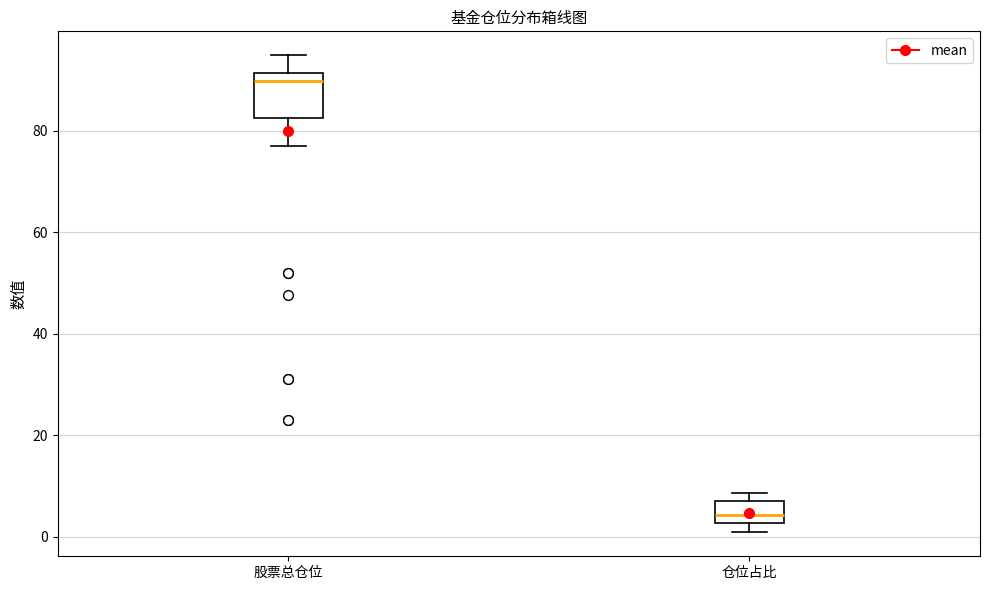

Which box's median line is the lowest?

仓位占比